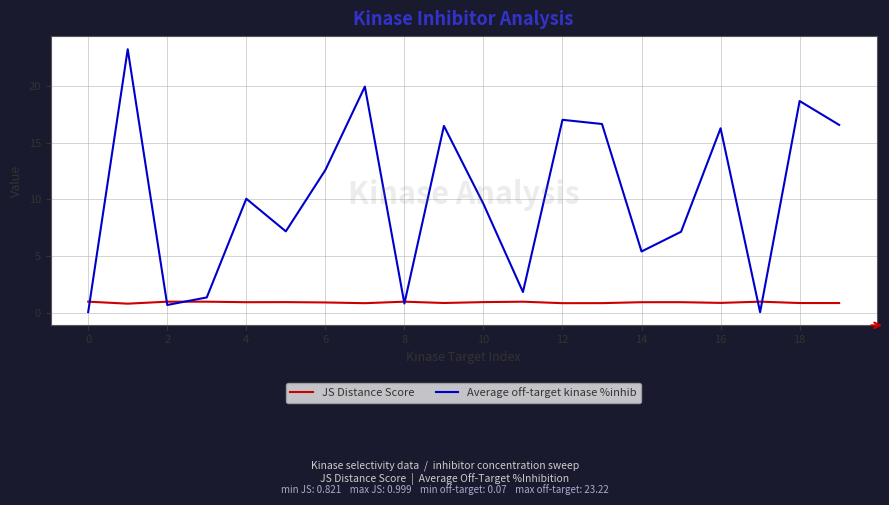

True or false: JS Distance Score and Average off-target kinase %inhib intersect in this chart.

True